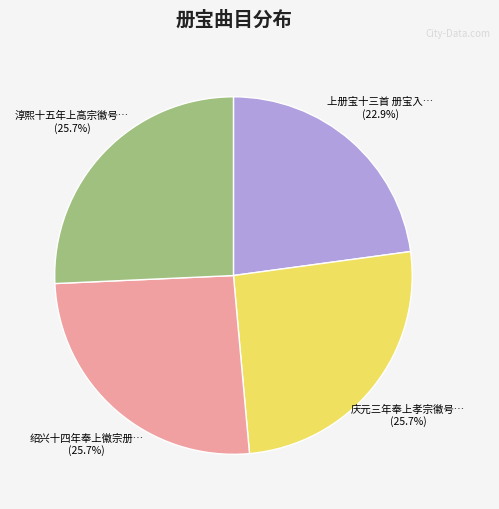

Is there a majority slice in this chart?

No